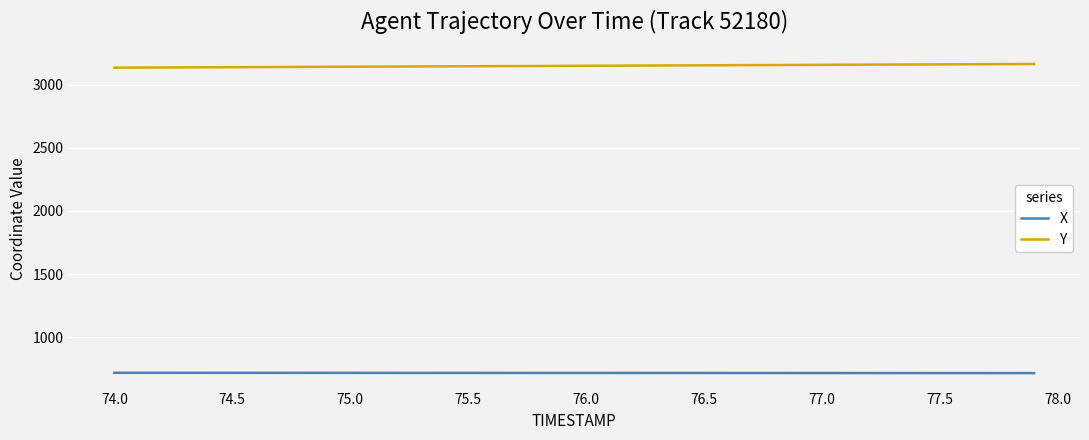

What is the smallest value displayed?

716.1